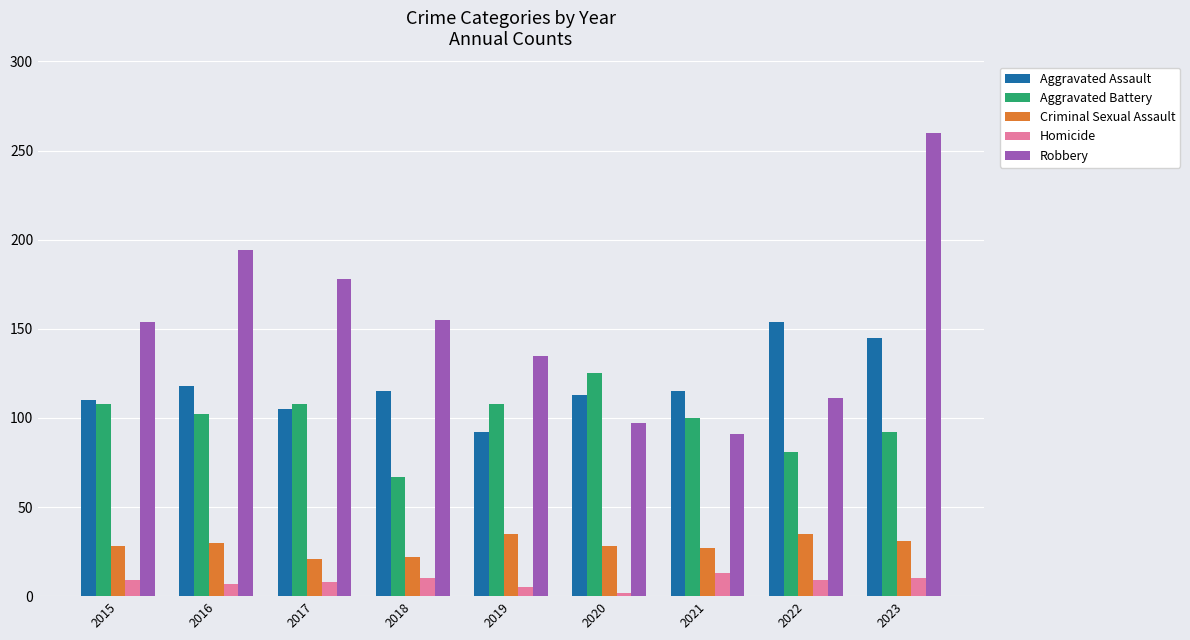

List the series in order of their peak value, lowest first.

Homicide, Criminal Sexual Assault, Aggravated Battery, Aggravated Assault, Robbery